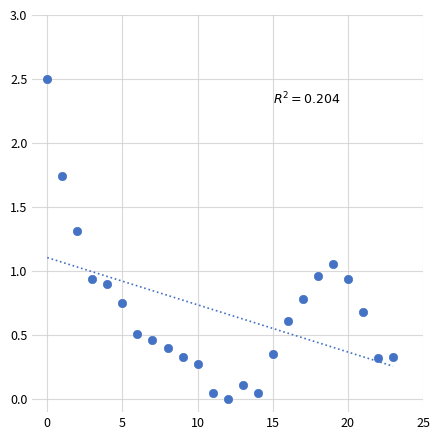

What is the range of Y values (max minus min)?

2.5